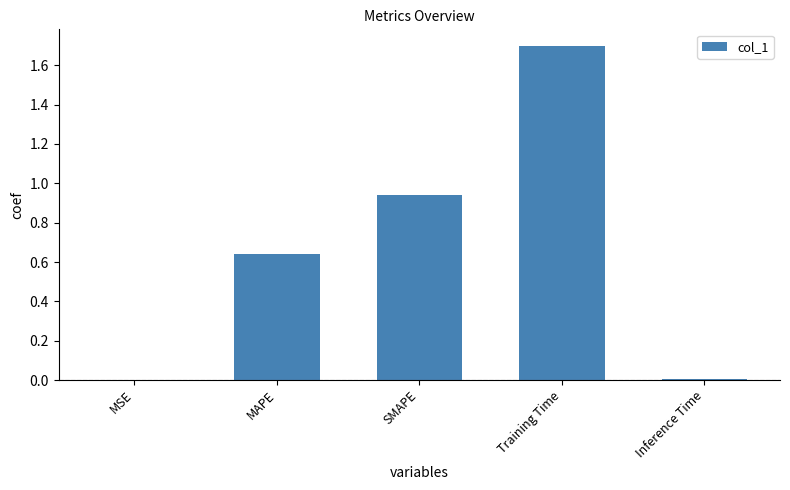

The chart shows a value of 1.0 at MAPE. True or false?

False